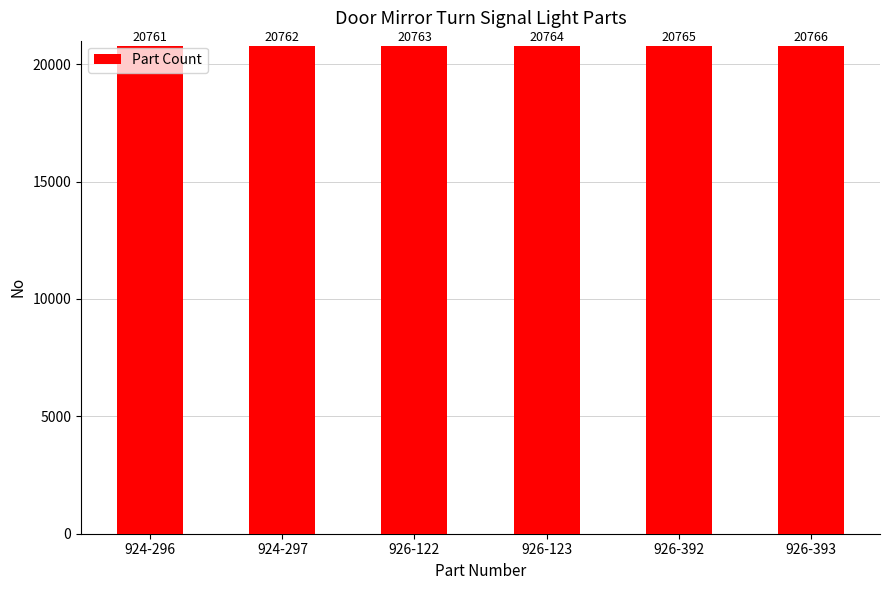

What is the greatest value displayed?

20766